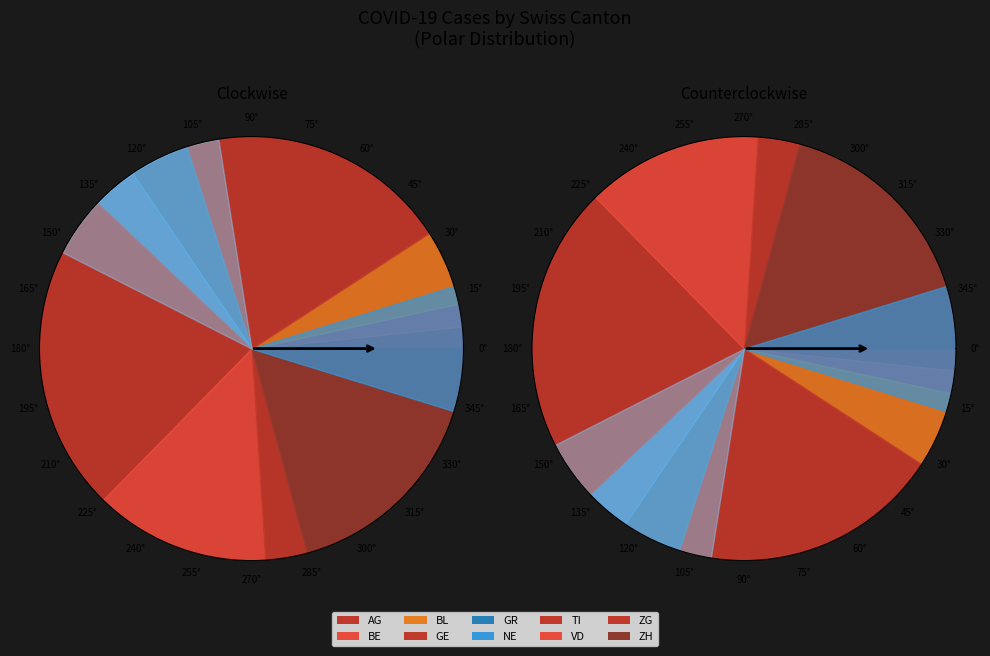

How many slices are in this pie chart?

10